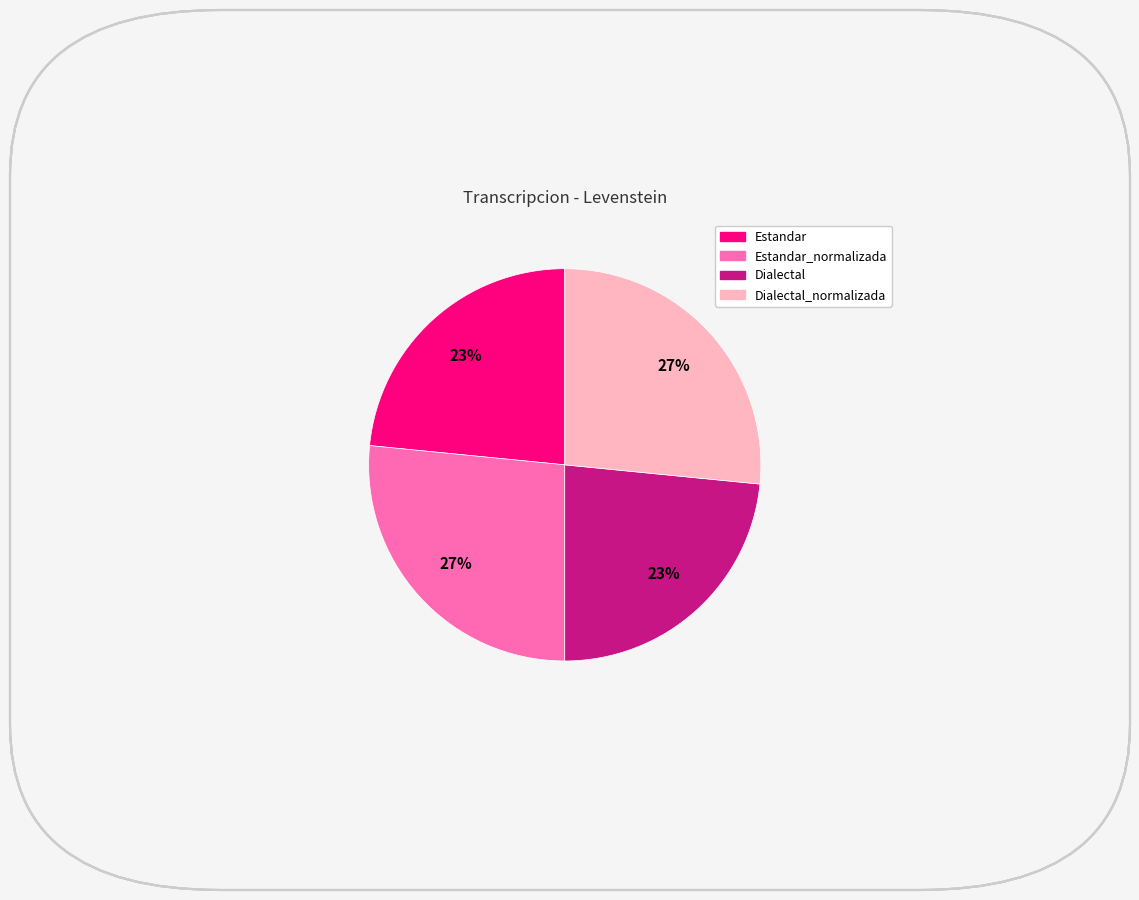

How many slices are in this pie chart?

4